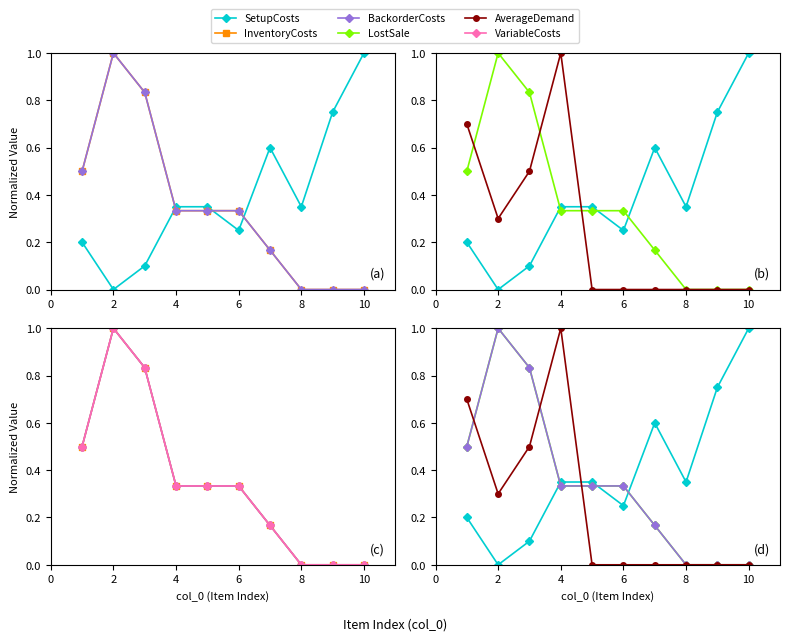

True or false: SetupCosts and BackorderCosts intersect in this chart.

True